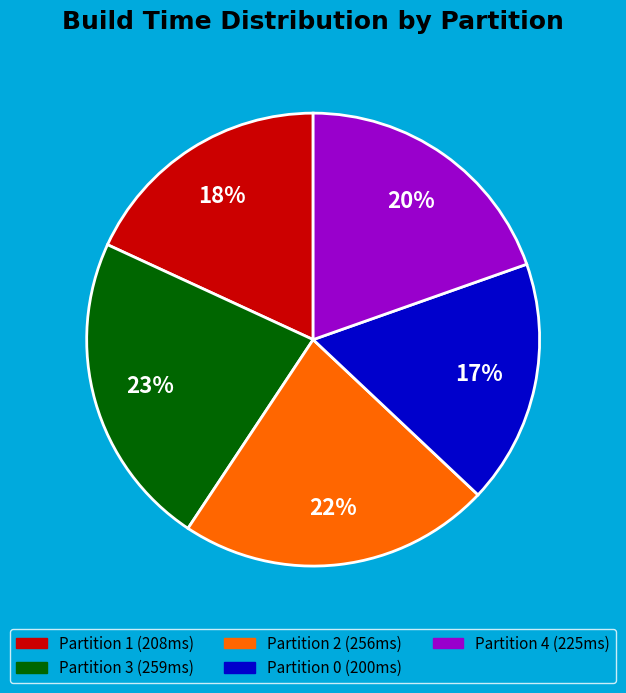

True or false: Partition 1 accounts for 18% of the total.

True